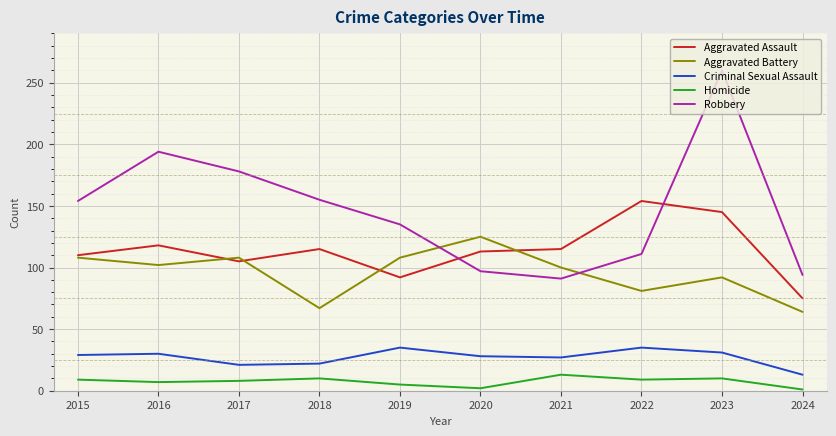

At which label is Aggravated Battery closest to 94?

2023